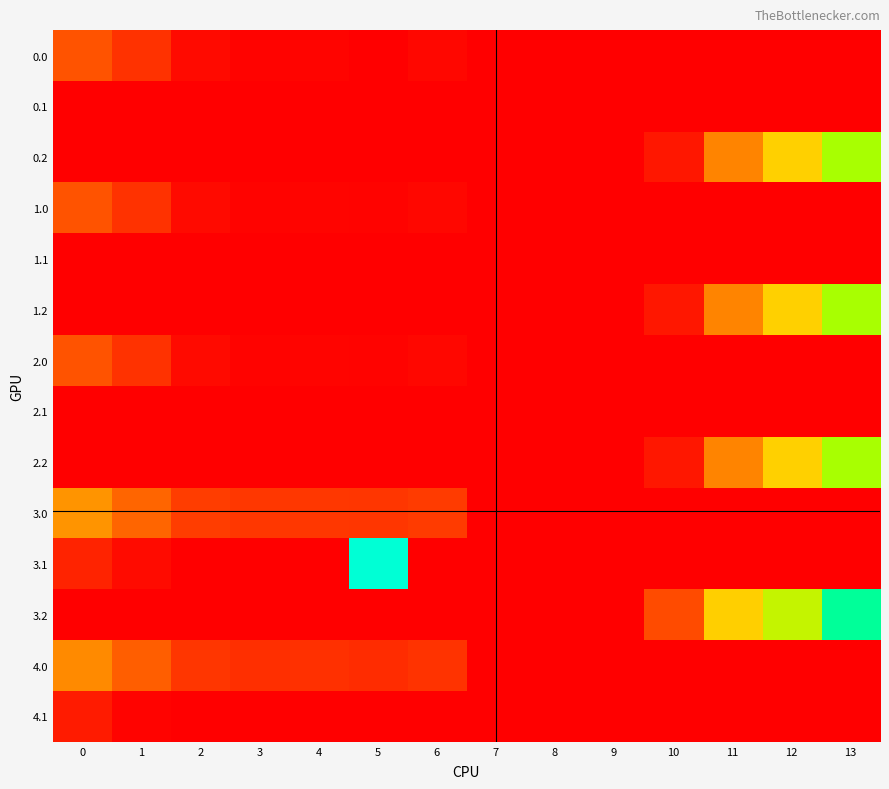

At which category does the chart reach its peak across all series?

5